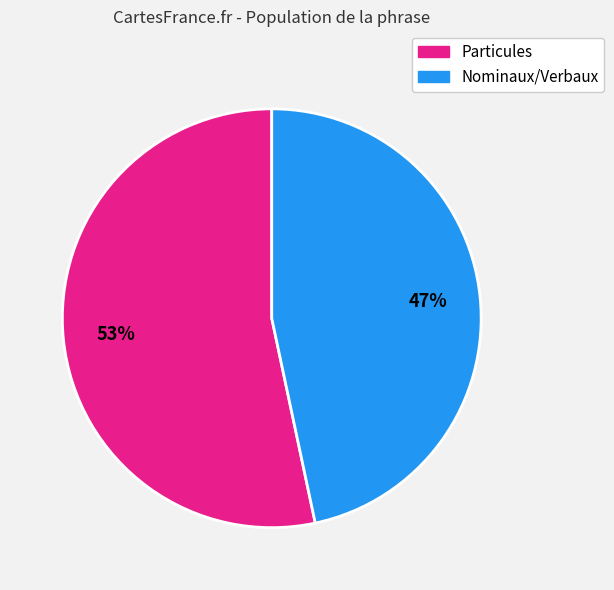

Does any single category account for the majority?

Yes